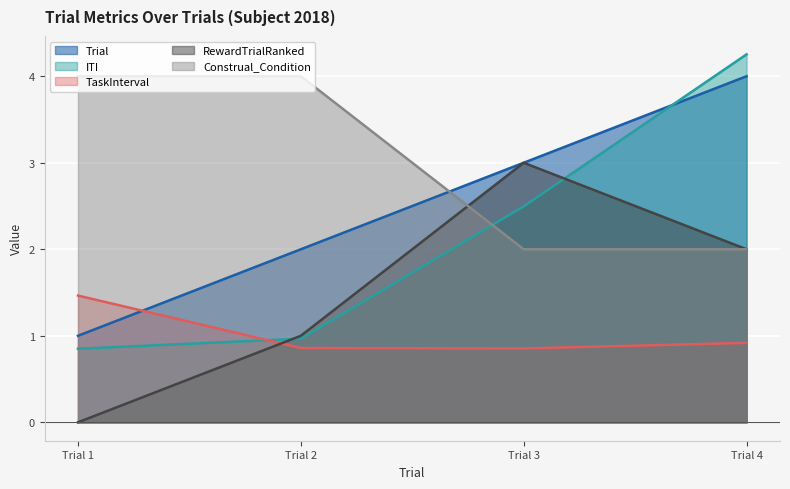

What is the difference between the maximum and minimum values in the Construal_Condition series?

2.0